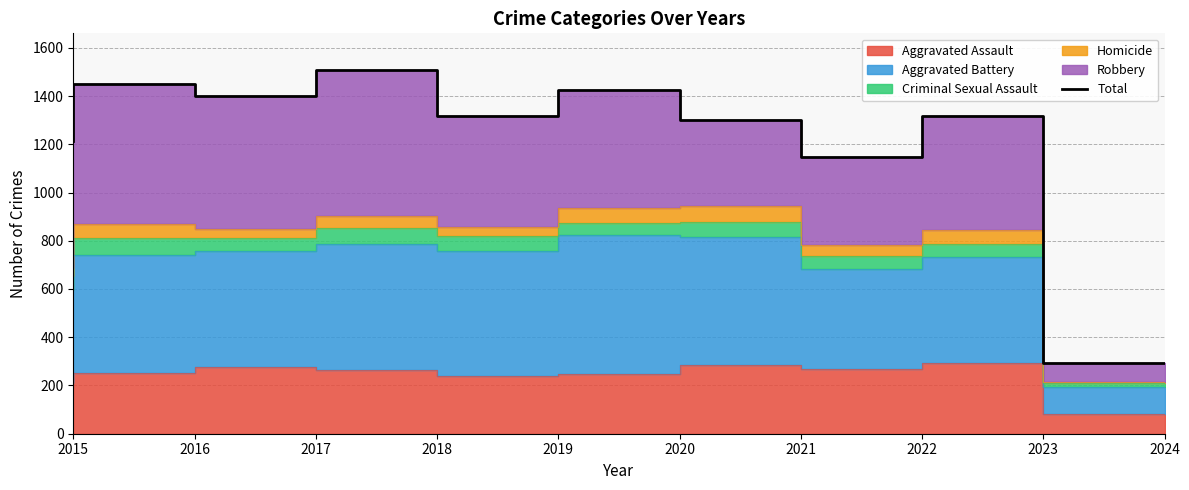

What is the value of the 1st point from the left?

1214